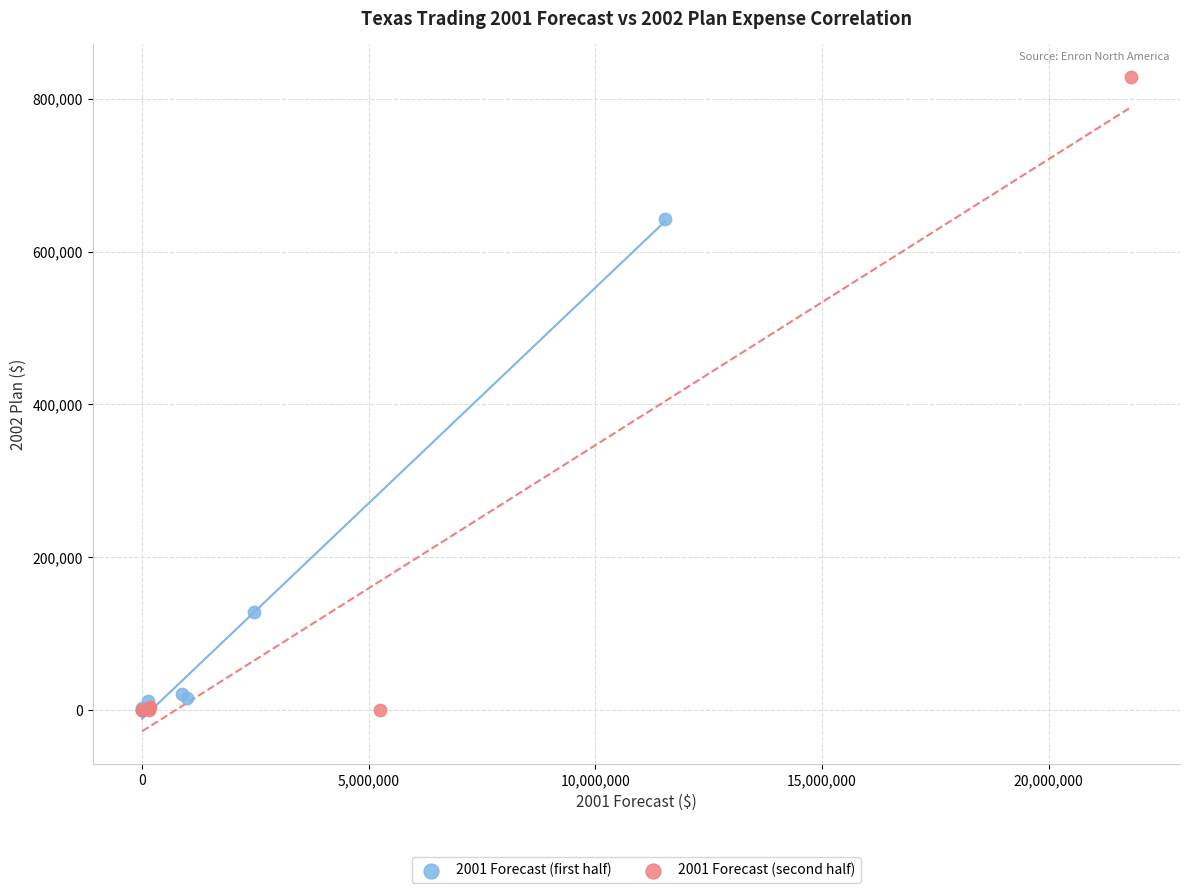

Which series reaches the maximum Y coordinate?

2001 Forecast (second half)